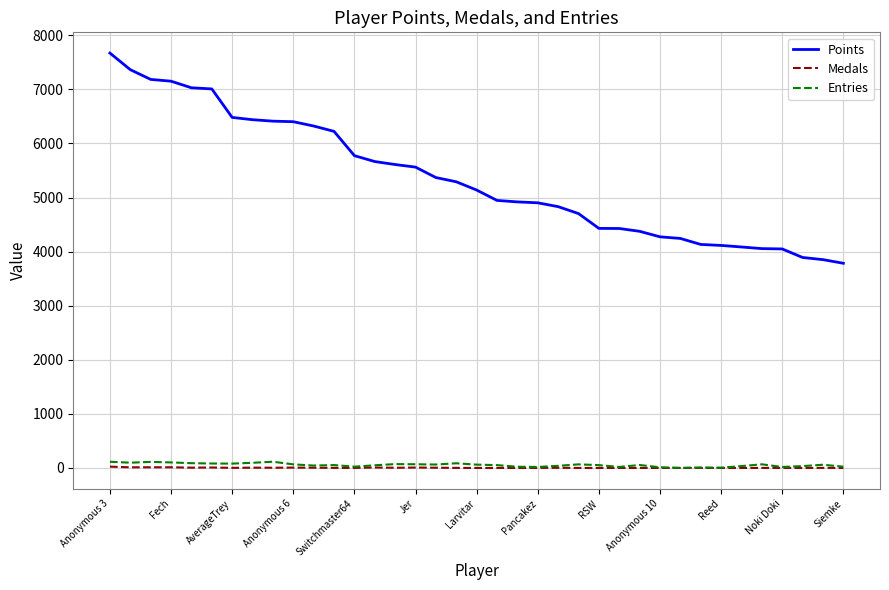

What is the difference between the maximum and minimum values in the Medals series?

24